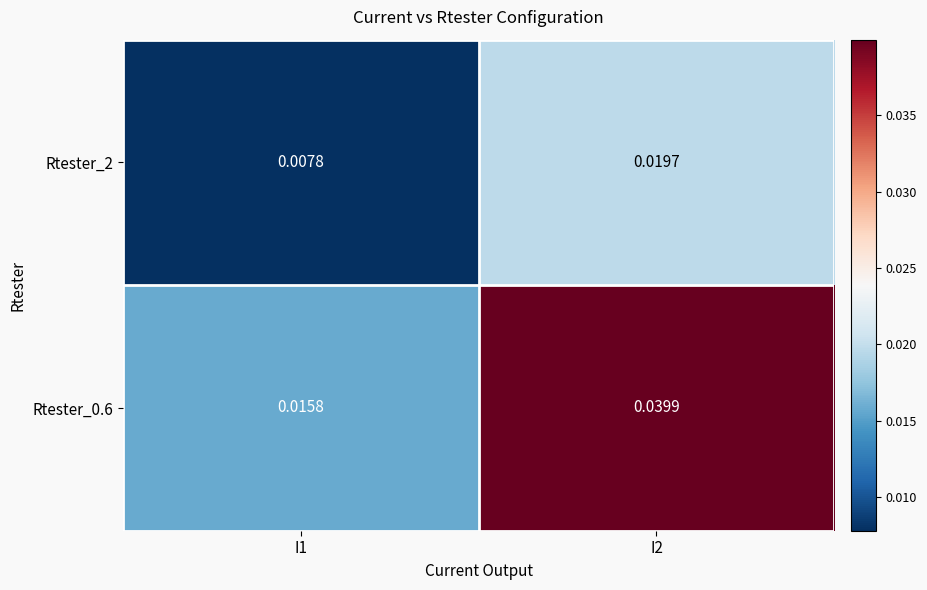

Which series has the widest spread of values?

Rtester_0.6